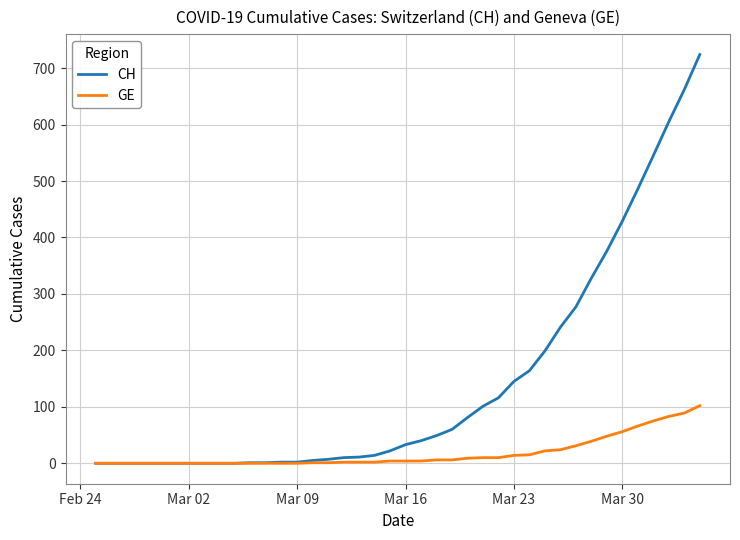

What is the sum of all CH values?

5736